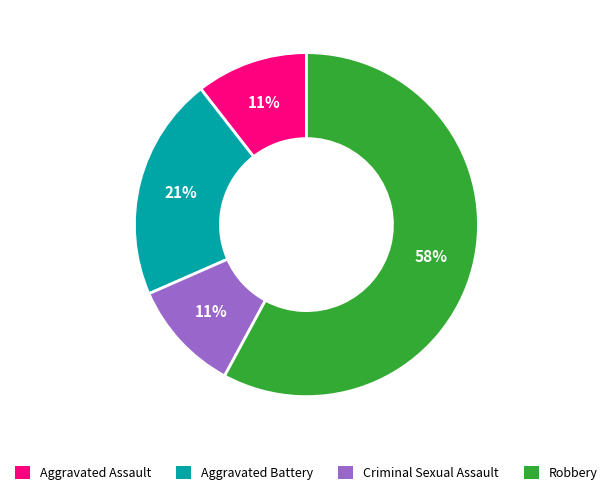

Is Criminal Sexual Assault the majority of the pie?

No